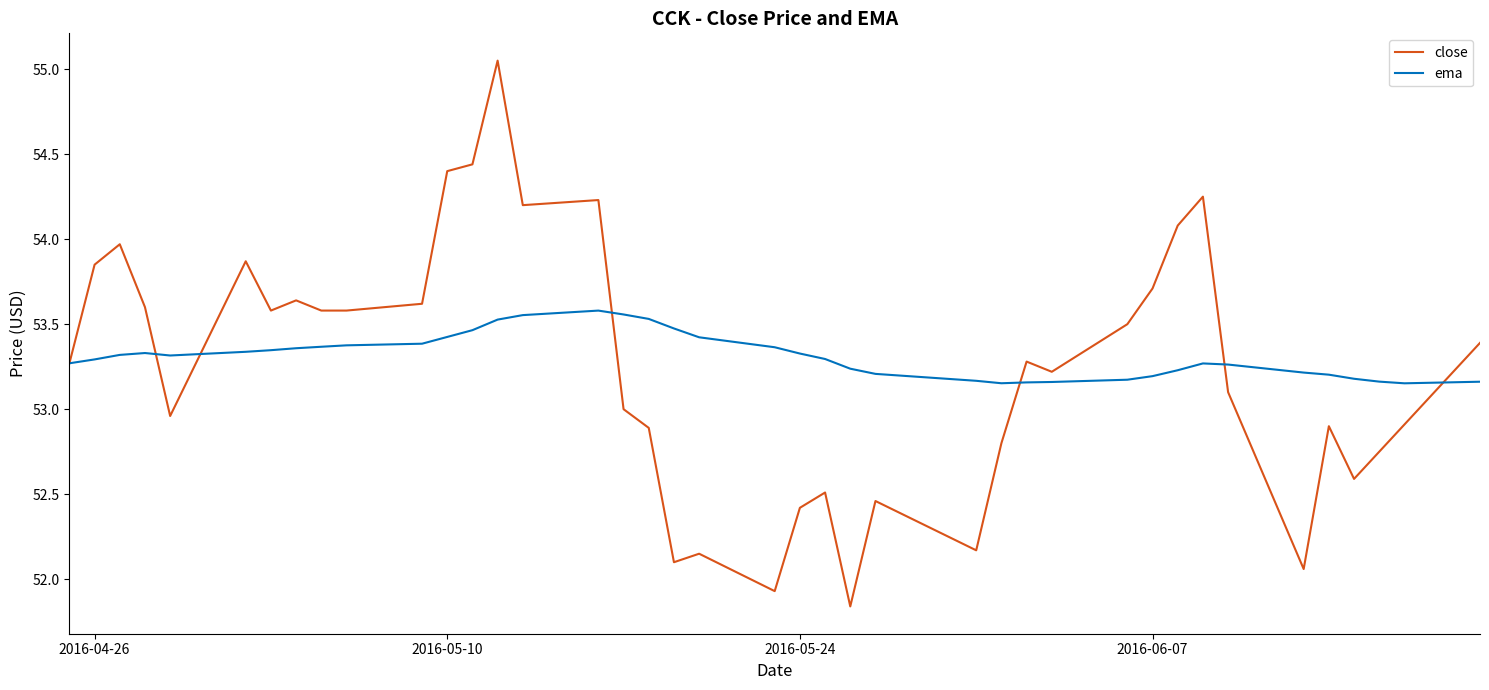

What is the difference between the maximum and minimum values in the ema series?

0.4